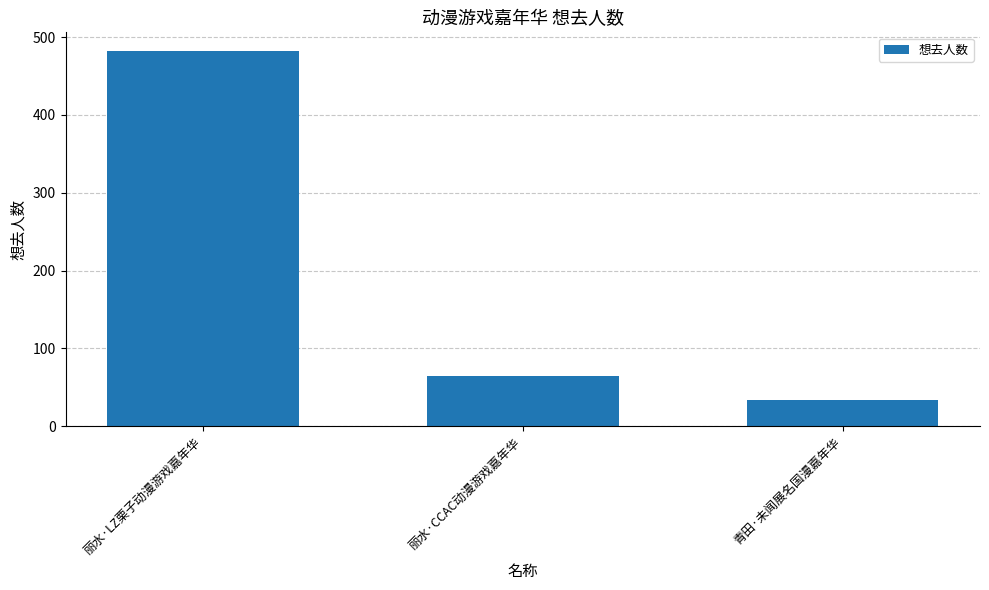

How many values are below 64?

1